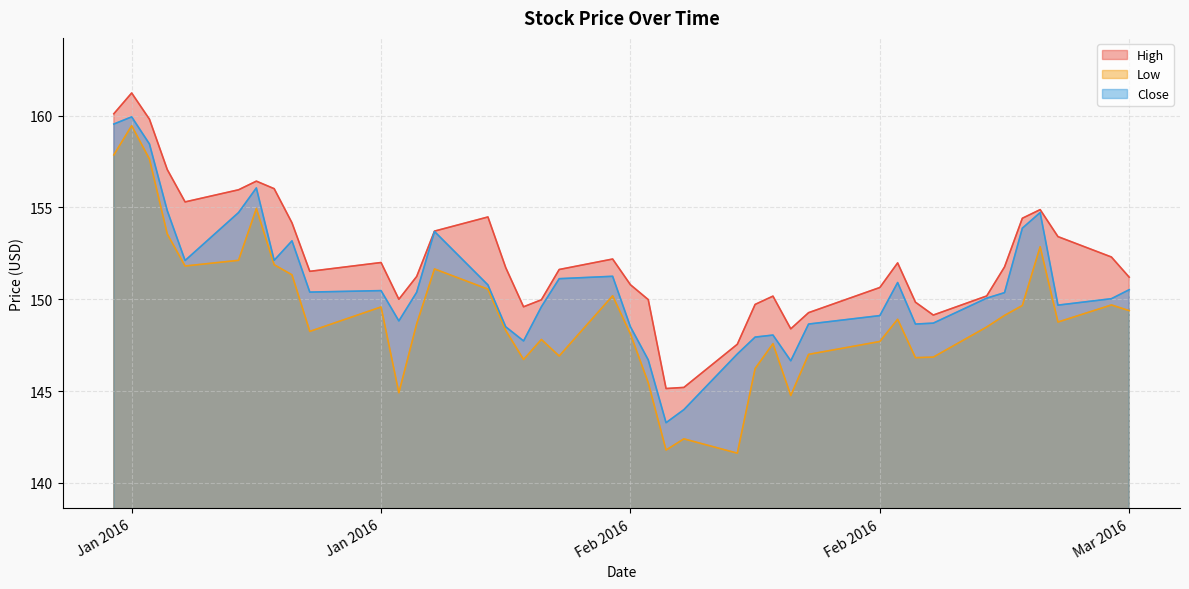

What is the difference between the highest and lowest values at 2016-02-22?

1.7